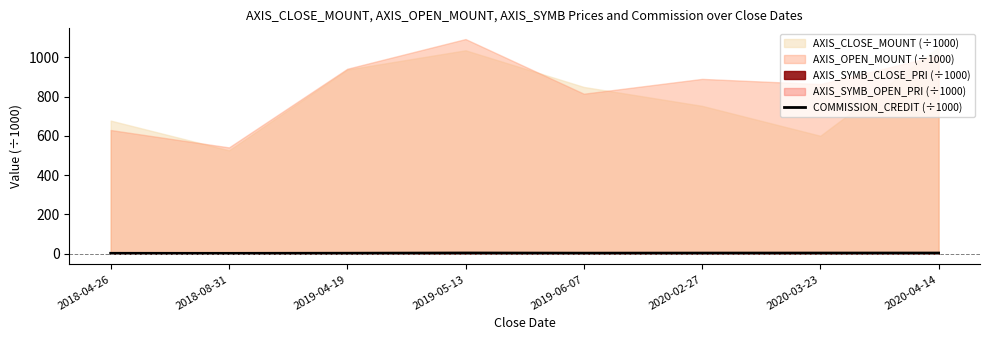

Which label corresponds to the smallest value in the chart?

2018-08-31